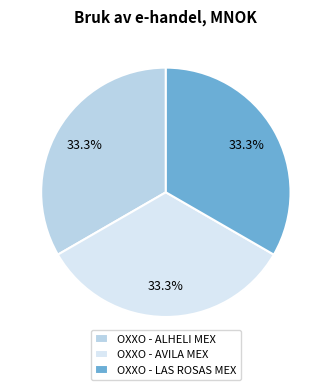

Combined, what portion of the pie is OXXO - LAS ROSAS MEX and OXXO - ALHELI MEX?

66.7%